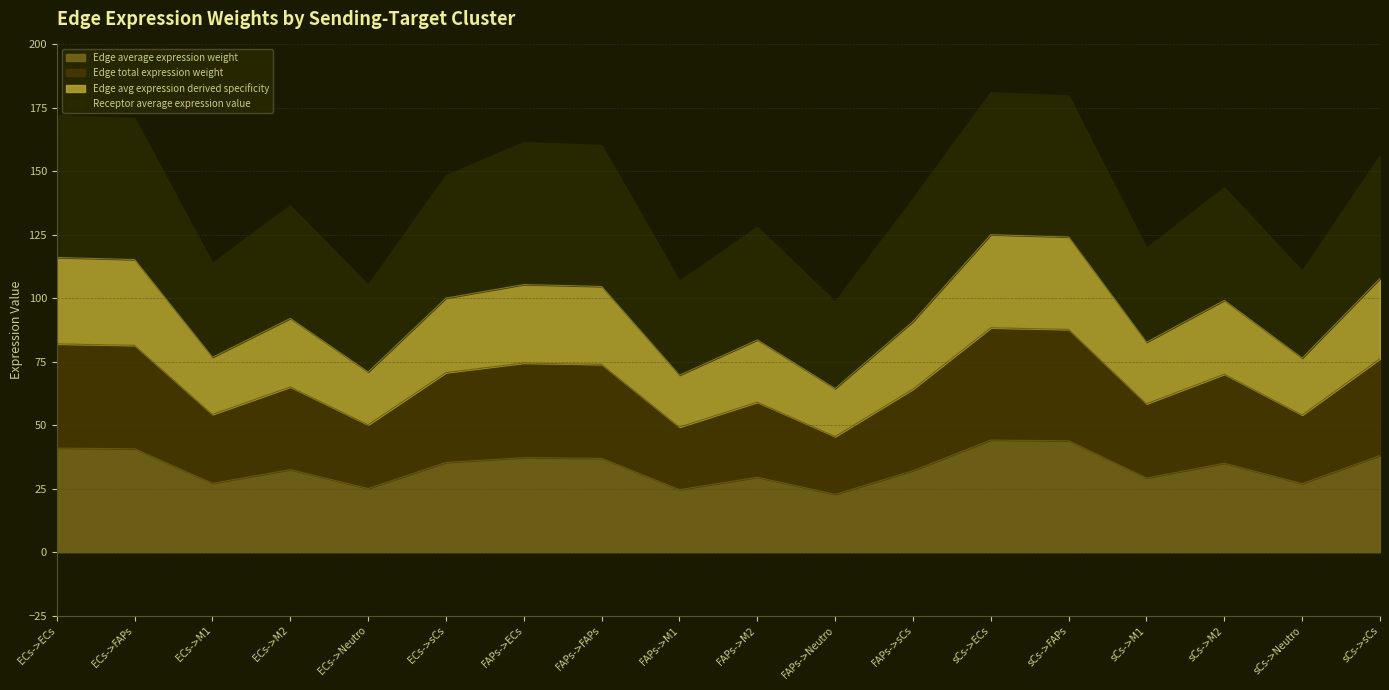

How many values in the Edge total expression weight series are below 70?

9